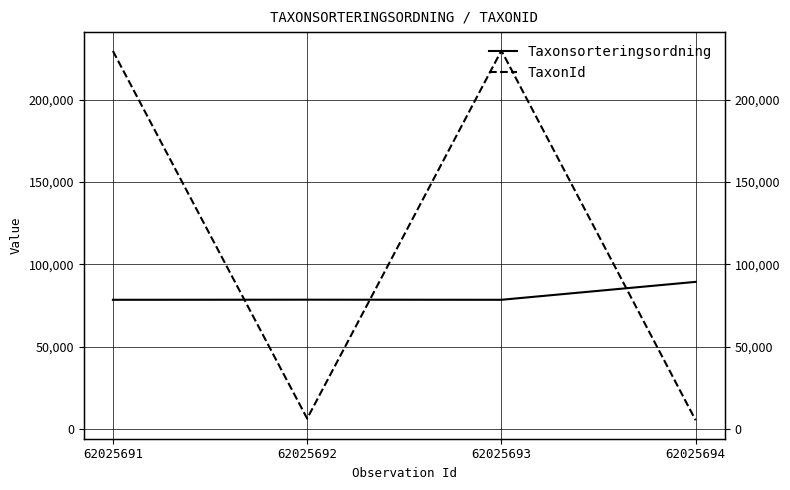

What is the difference between the Taxonsorteringsordning values at 62025694 and 62025691?

10885